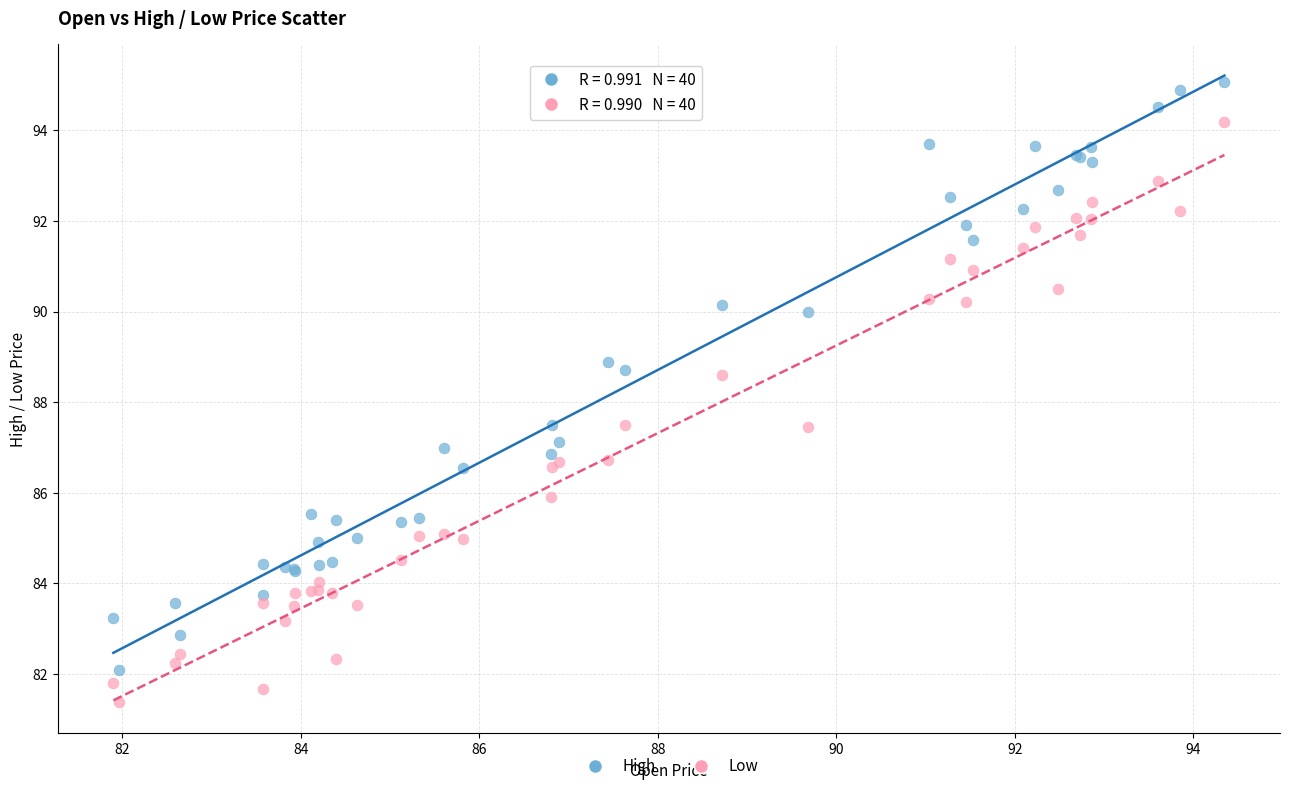

What is the X range (max minus min) for the scatter plot?

12.4